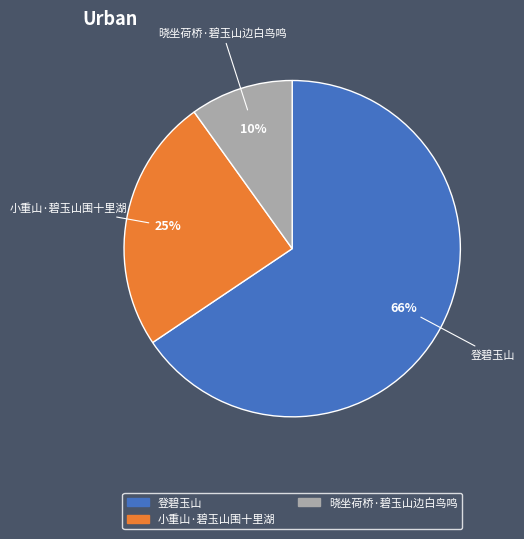

Is the sum of 小重山·碧玉山围十里湖 and 晓坐荷桥·碧玉山边白鸟鸣 greater than half?

No